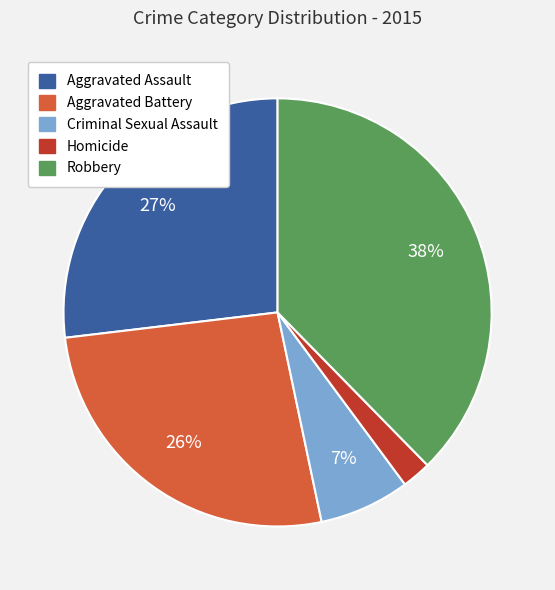

True or false: Aggravated Assault accounts for 27% of the total.

True